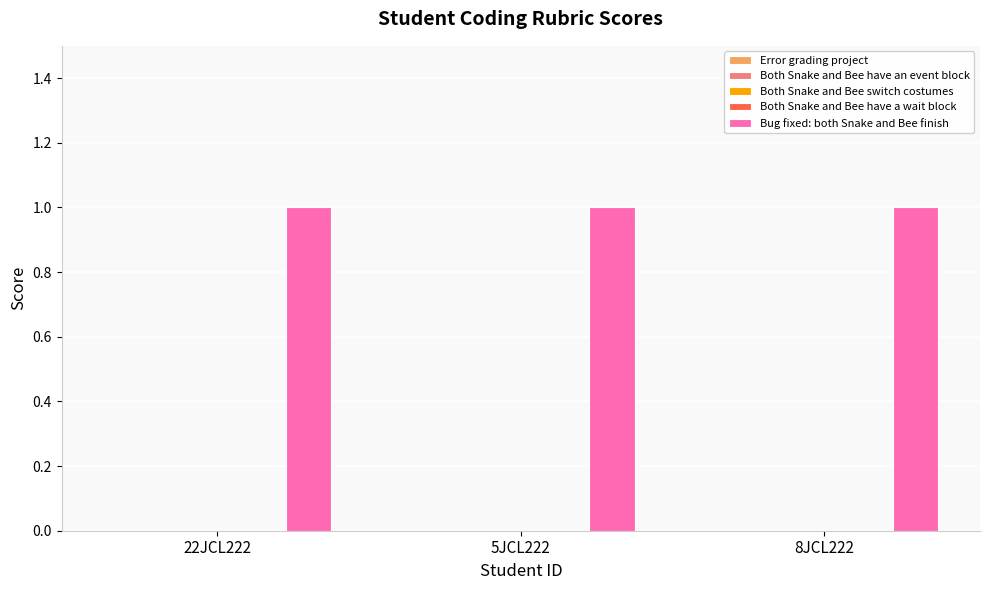

What is the label of the 2nd bar from the left?

5JCL222